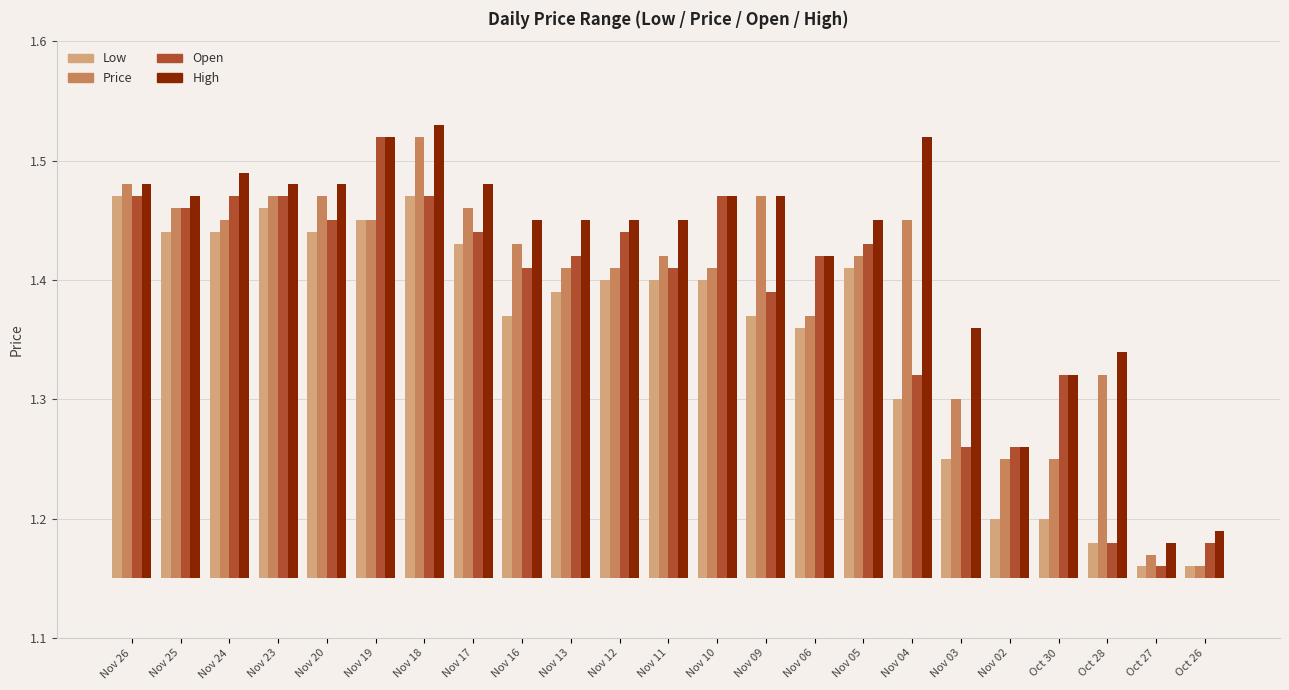

Rank the series at Nov 03 from lowest to highest value.

Low, Open, Price, High